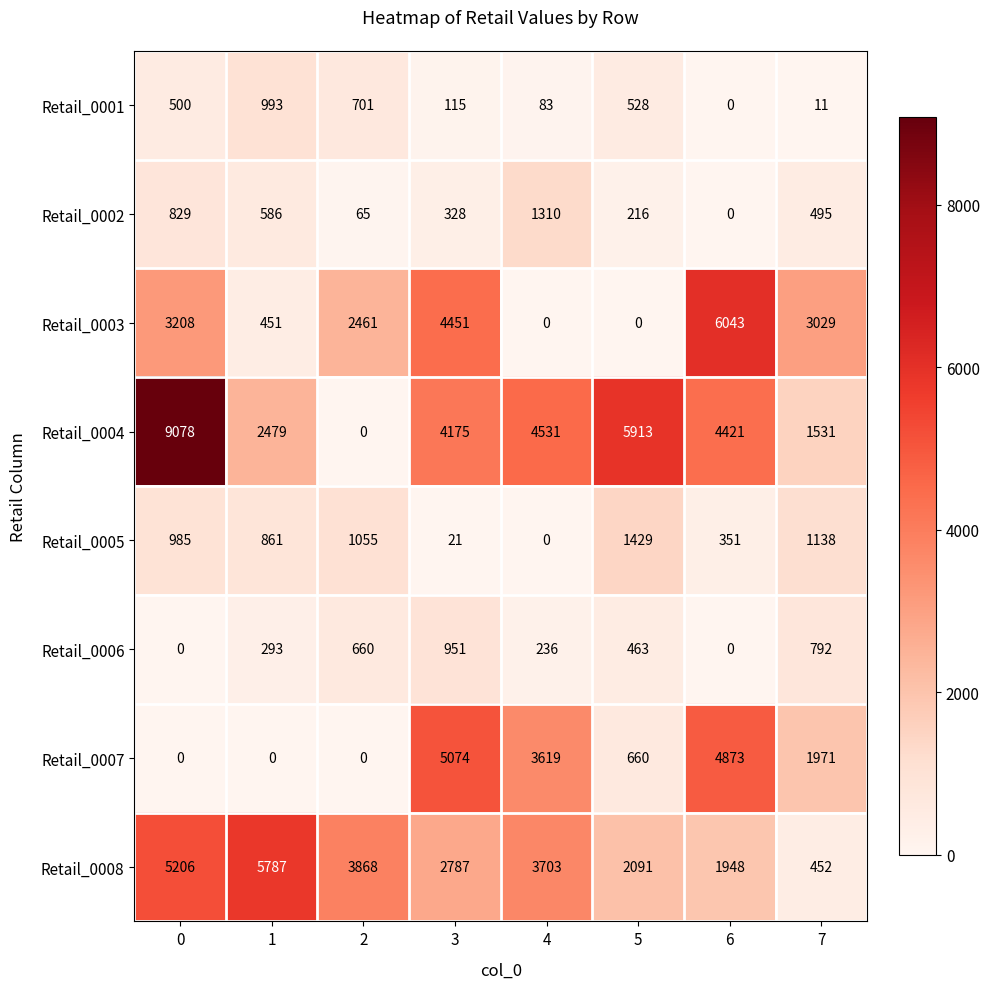

How many data points in Retail_0001 are less than 500?

4